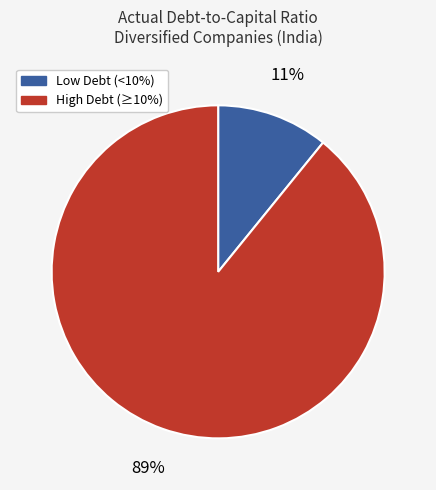

Is Low Debt (<10%) the majority of the pie?

No